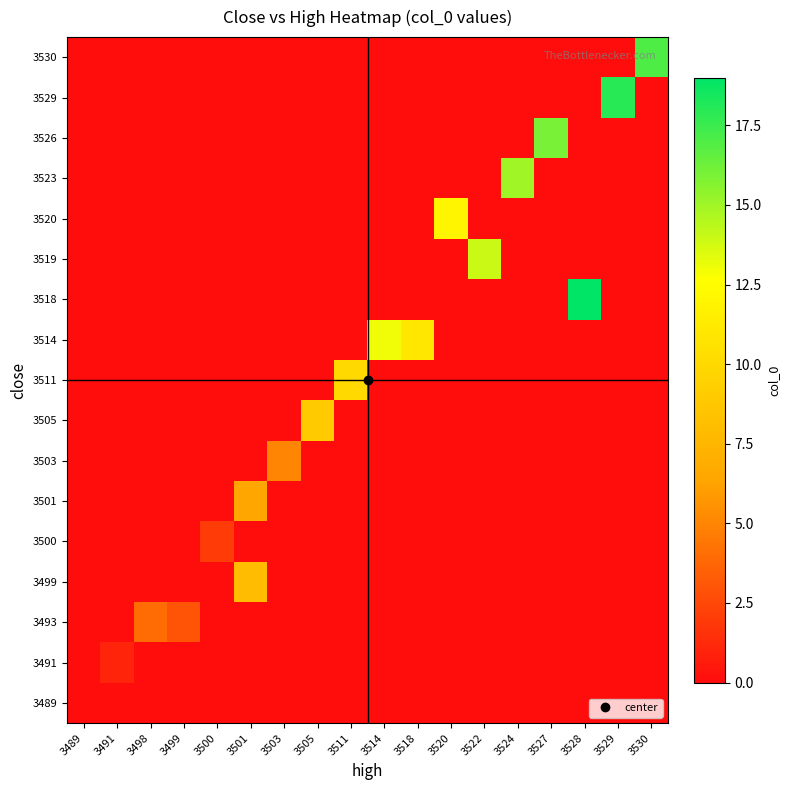

Reading left to right, transcribe all the data shown in this chart.

row_0: 3489=0.0	3491=0.0	3498=0.0	3499=0.0	3500=0.0	3501=0.0	3503=0.0	3505=0.0	3511=0.0	3514=0.0	3518=0.0	3520=0.0	3522=0.0	3524=0.0	3527=0.0	3528=0.0	3529=0.0	3530=0.0
row_1: 3489=0.0	3491=1.0	3498=0.0	3499=0.0	3500=0.0	3501=0.0	3503=0.0	3505=0.0	3511=0.0	3514=0.0	3518=0.0	3520=0.0	3522=0.0	3524=0.0	3527=0.0	3528=0.0	3529=0.0	3530=0.0
row_2: 3489=0.0	3491=0.0	3498=4.0	3499=3.0	3500=0.0	3501=0.0	3503=0.0	3505=0.0	3511=0.0	3514=0.0	3518=0.0	3520=0.0	3522=0.0	3524=0.0	3527=0.0	3528=0.0	3529=0.0	3530=0.0
row_3: 3489=0.0	3491=0.0	3498=0.0	3499=0.0	3500=0.0	3501=8.0	3503=0.0	3505=0.0	3511=0.0	3514=0.0	3518=0.0	3520=0.0	3522=0.0	3524=0.0	3527=0.0	3528=0.0	3529=0.0	3530=0.0
row_4: 3489=0.0	3491=0.0	3498=0.0	3499=0.0	3500=2.0	3501=0.0	3503=0.0	3505=0.0	3511=0.0	3514=0.0	3518=0.0	3520=0.0	3522=0.0	3524=0.0	3527=0.0	3528=0.0	3529=0.0	3530=0.0
row_5: 3489=0.0	3491=0.0	3498=0.0	3499=0.0	3500=0.0	3501=6.5	3503=0.0	3505=0.0	3511=0.0	3514=0.0	3518=0.0	3520=0.0	3522=0.0	3524=0.0	3527=0.0	3528=0.0	3529=0.0	3530=0.0
row_6: 3489=0.0	3491=0.0	3498=0.0	3499=0.0	3500=0.0	3501=0.0	3503=5.0	3505=0.0	3511=0.0	3514=0.0	3518=0.0	3520=0.0	3522=0.0	3524=0.0	3527=0.0	3528=0.0	3529=0.0	3530=0.0
row_7: 3489=0.0	3491=0.0	3498=0.0	3499=0.0	3500=0.0	3501=0.0	3503=0.0	3505=9.0	3511=0.0	3514=0.0	3518=0.0	3520=0.0	3522=0.0	3524=0.0	3527=0.0	3528=0.0	3529=0.0	3530=0.0
row_8: 3489=0.0	3491=0.0	3498=0.0	3499=0.0	3500=0.0	3501=0.0	3503=0.0	3505=0.0	3511=10.0	3514=0.0	3518=0.0	3520=0.0	3522=0.0	3524=0.0	3527=0.0	3528=0.0	3529=0.0	3530=0.0
row_9: 3489=0.0	3491=0.0	3498=0.0	3499=0.0	3500=0.0	3501=0.0	3503=0.0	3505=0.0	3511=0.0	3514=13.0	3518=11.0	3520=0.0	3522=0.0	3524=0.0	3527=0.0	3528=0.0	3529=0.0	3530=0.0
row_10: 3489=0.0	3491=0.0	3498=0.0	3499=0.0	3500=0.0	3501=0.0	3503=0.0	3505=0.0	3511=0.0	3514=0.0	3518=0.0	3520=0.0	3522=0.0	3524=0.0	3527=0.0	3528=19.0	3529=0.0	3530=0.0
row_11: 3489=0.0	3491=0.0	3498=0.0	3499=0.0	3500=0.0	3501=0.0	3503=0.0	3505=0.0	3511=0.0	3514=0.0	3518=0.0	3520=0.0	3522=14.0	3524=0.0	3527=0.0	3528=0.0	3529=0.0	3530=0.0
row_12: 3489=0.0	3491=0.0	3498=0.0	3499=0.0	3500=0.0	3501=0.0	3503=0.0	3505=0.0	3511=0.0	3514=0.0	3518=0.0	3520=12.0	3522=0.0	3524=0.0	3527=0.0	3528=0.0	3529=0.0	3530=0.0
row_13: 3489=0.0	3491=0.0	3498=0.0	3499=0.0	3500=0.0	3501=0.0	3503=0.0	3505=0.0	3511=0.0	3514=0.0	3518=0.0	3520=0.0	3522=0.0	3524=15.0	3527=0.0	3528=0.0	3529=0.0	3530=0.0
row_14: 3489=0.0	3491=0.0	3498=0.0	3499=0.0	3500=0.0	3501=0.0	3503=0.0	3505=0.0	3511=0.0	3514=0.0	3518=0.0	3520=0.0	3522=0.0	3524=0.0	3527=16.0	3528=0.0	3529=0.0	3530=0.0
row_15: 3489=0.0	3491=0.0	3498=0.0	3499=0.0	3500=0.0	3501=0.0	3503=0.0	3505=0.0	3511=0.0	3514=0.0	3518=0.0	3520=0.0	3522=0.0	3524=0.0	3527=0.0	3528=0.0	3529=18.0	3530=0.0
row_16: 3489=0.0	3491=0.0	3498=0.0	3499=0.0	3500=0.0	3501=0.0	3503=0.0	3505=0.0	3511=0.0	3514=0.0	3518=0.0	3520=0.0	3522=0.0	3524=0.0	3527=0.0	3528=0.0	3529=0.0	3530=17.0